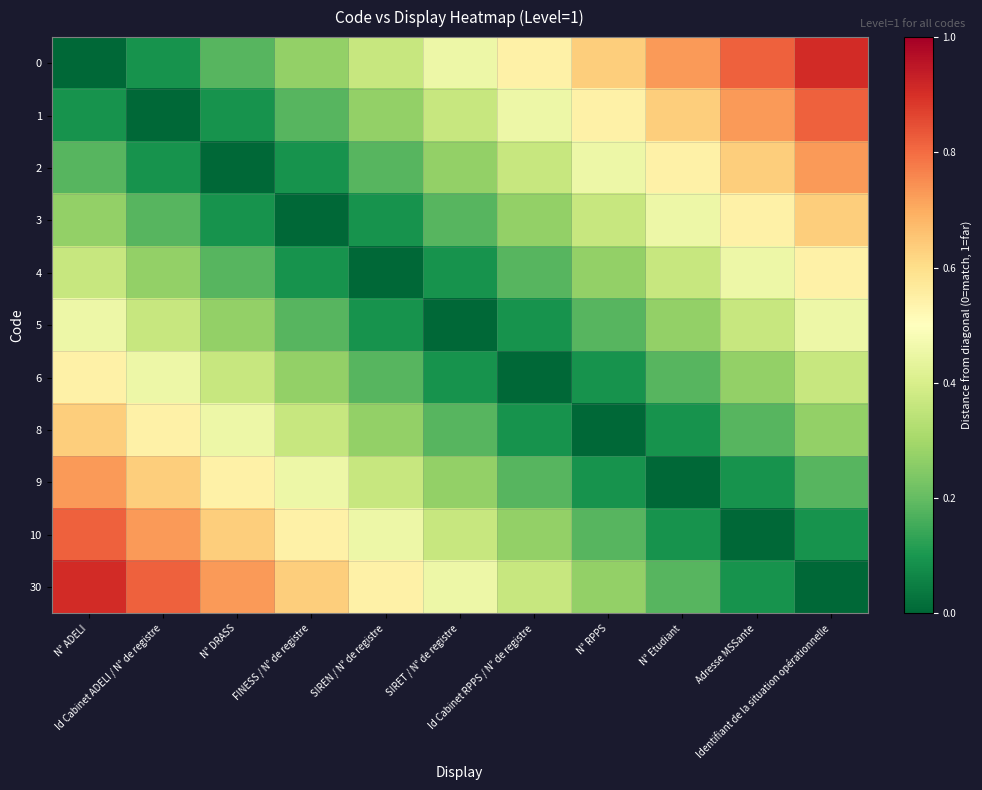

At Adresse MSSante, list the series in order from smallest to largest.

10, 9, 30, 8, 6, 5, 4, 3, 2, 1, 0